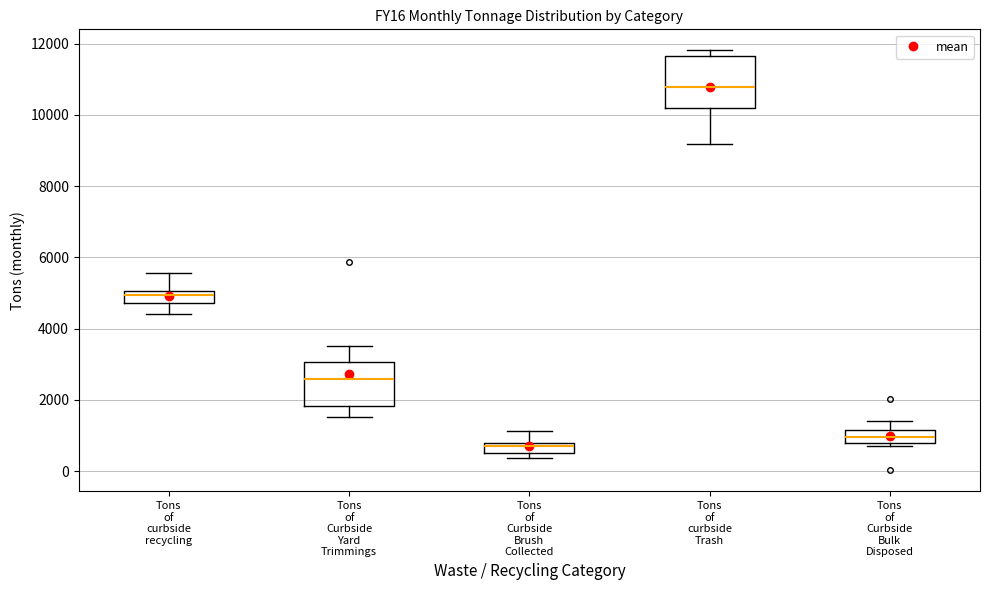

Where does the upper whisker of the box for Tons of Curbside Brush Collected end on the y-axis? The values are not printed on the chart, so give them approximately, as read against the axis.

1200